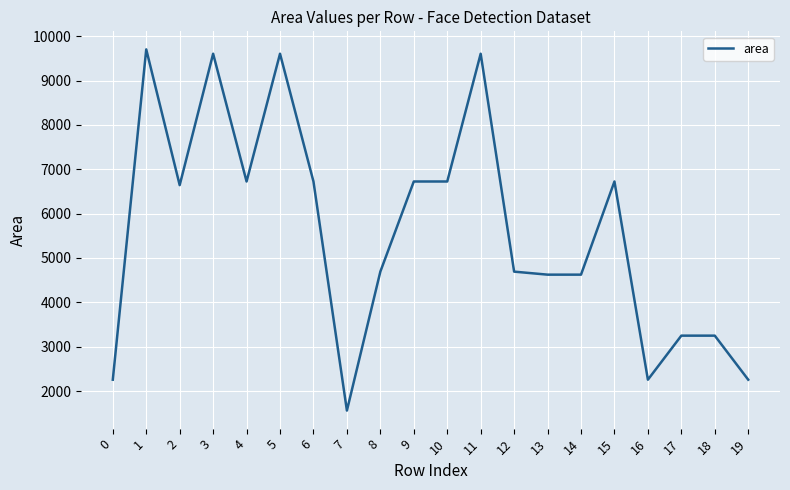

What is the difference between the maximum and minimum values?

8142